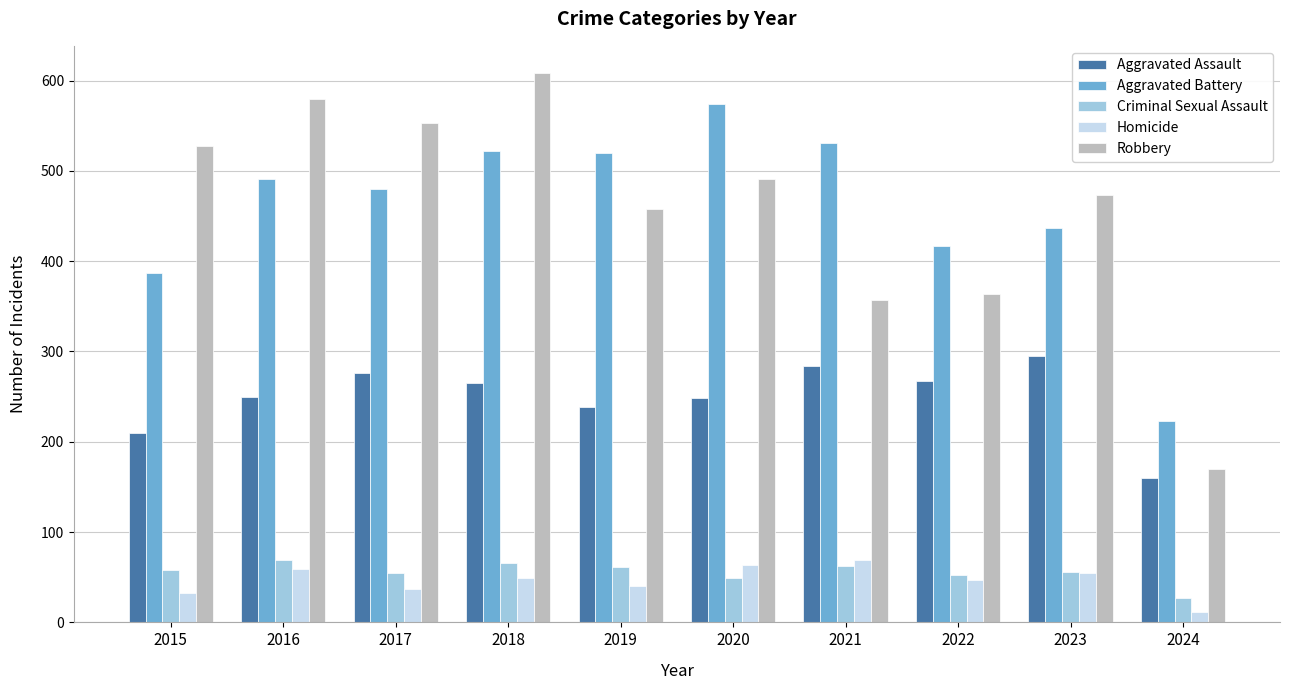

What is the value of the Aggravated Assault bar at the 2nd from the left?

250